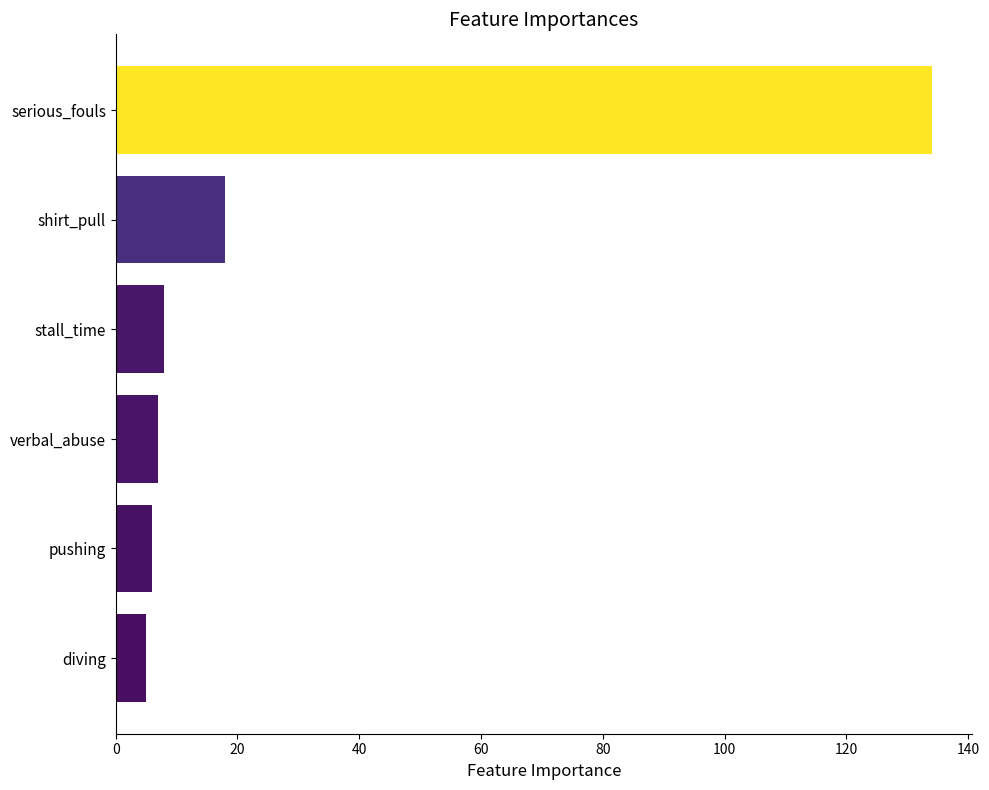

What is the ratio of the value at serious_fouls to the value at pushing?

22.3